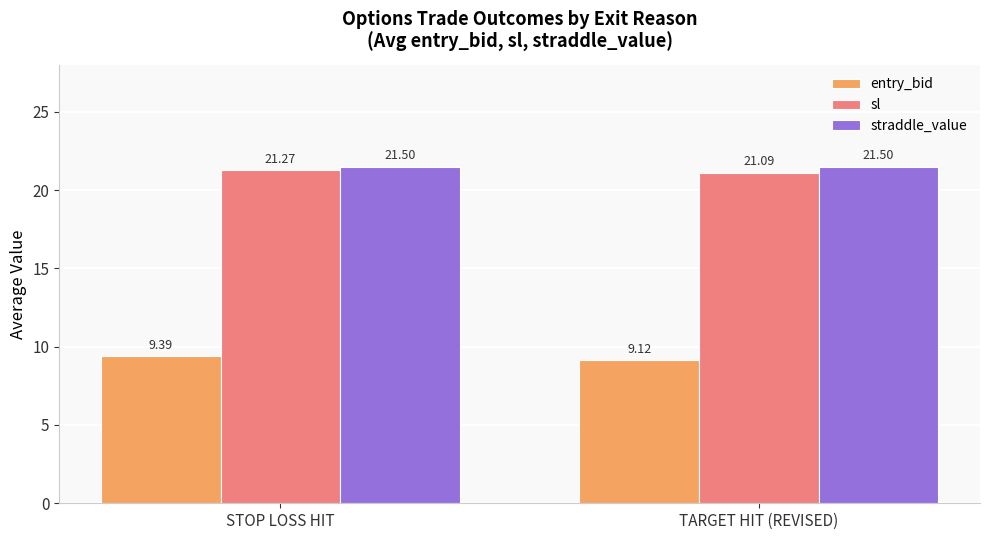

Is it true that sl equals 21.1 at TARGET HIT (REVISED)?

True